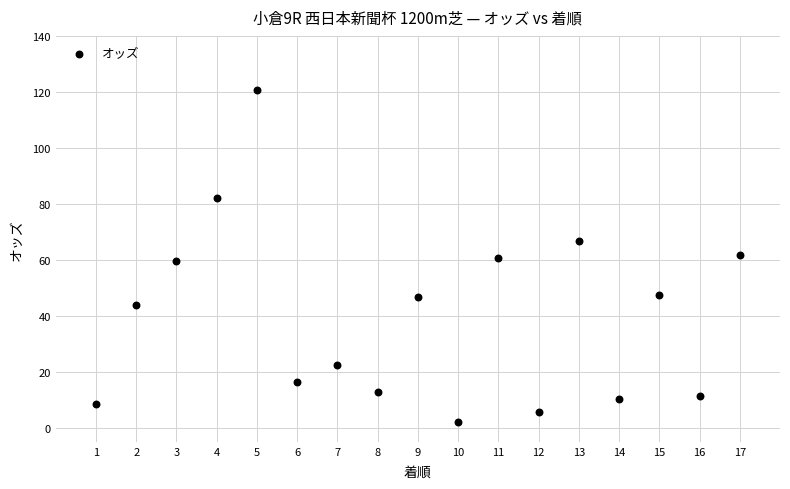

What is the range of Y values (max minus min)?

118.3